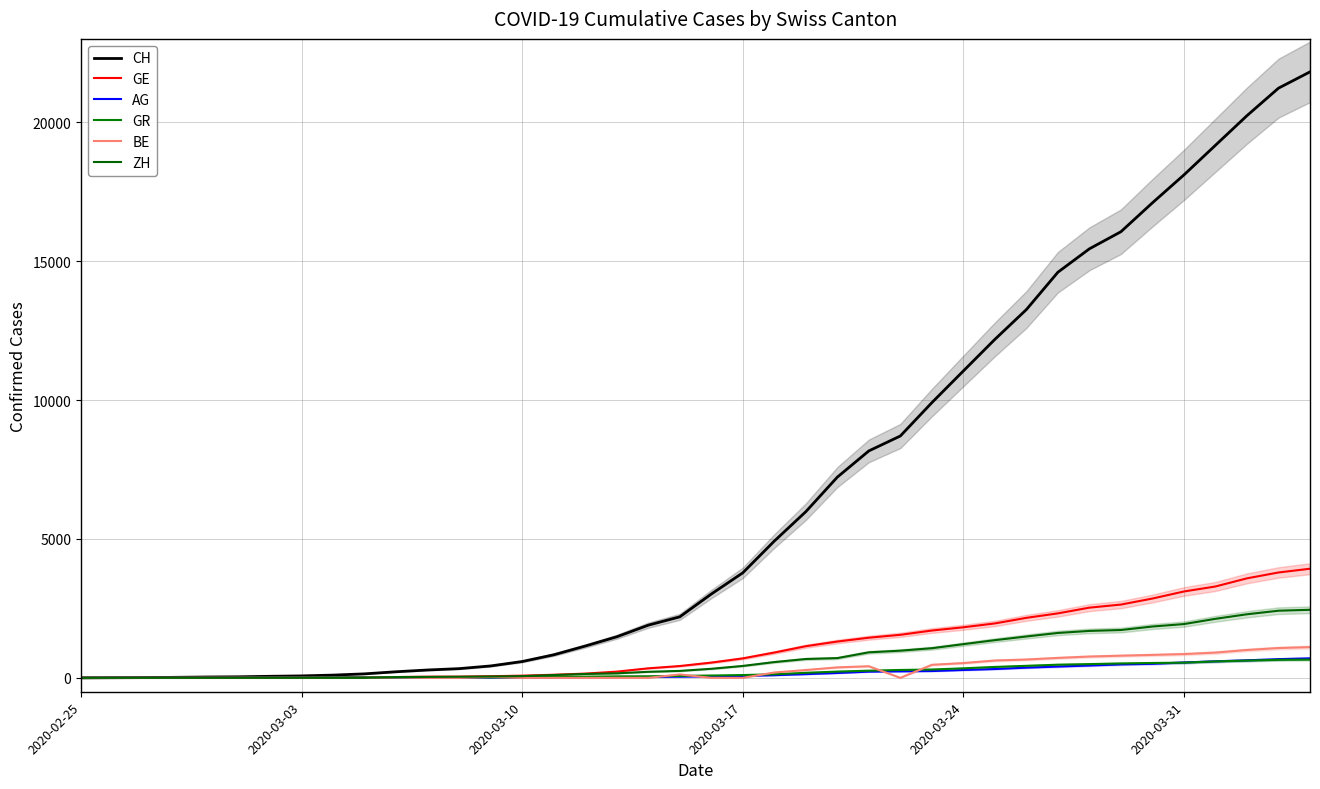

What is the highest value of the BE series?

1106